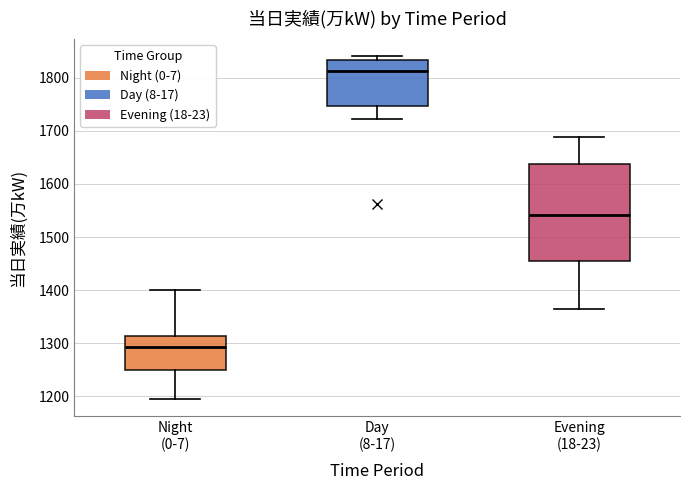

Reading left to right, transcribe this box plot: for each box, give where its median line is, the range the box spans, and where its two whiskers end, as read against the y-axis. The values are not printed on the chart, so give them approximately, as read against the axis.

Night (0-7): median 1290, box 1250 to 1310, whiskers 1200 to 1400
Day (8-17): median 1810, box 1750 to 1830, whiskers 1720 to 1840
Evening (18-23): median 1540, box 1460 to 1640, whiskers 1360 to 1690